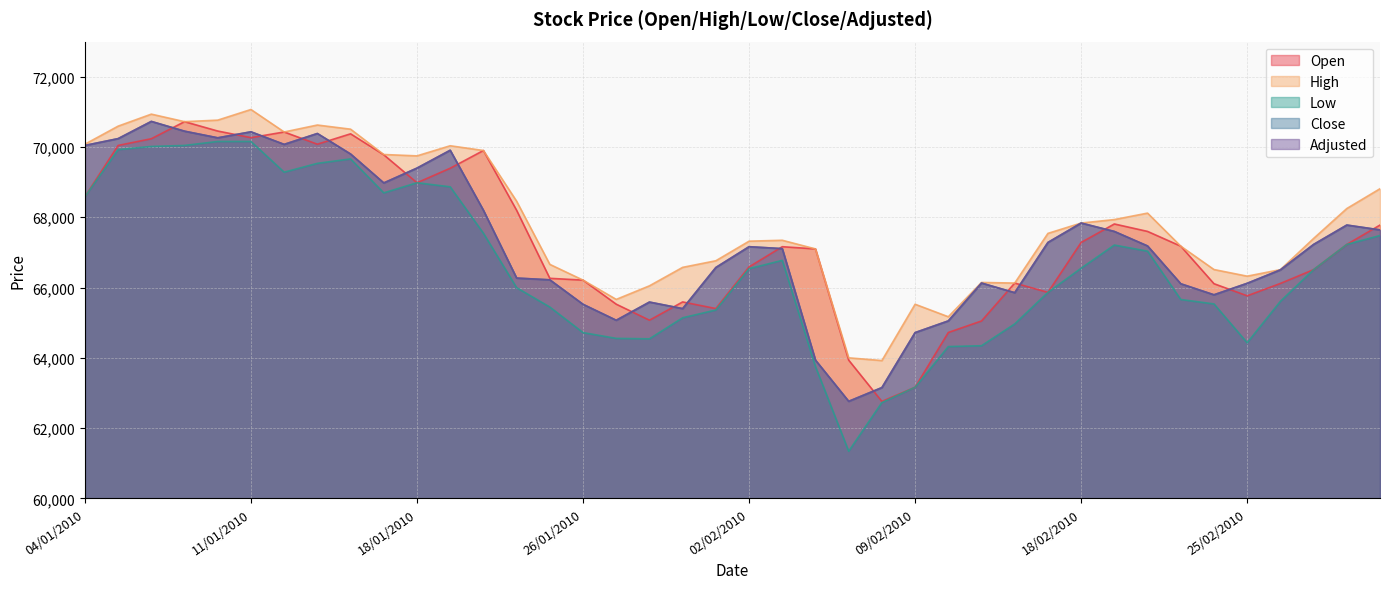

What is the difference between the maximum and minimum values in the Open series?

7963